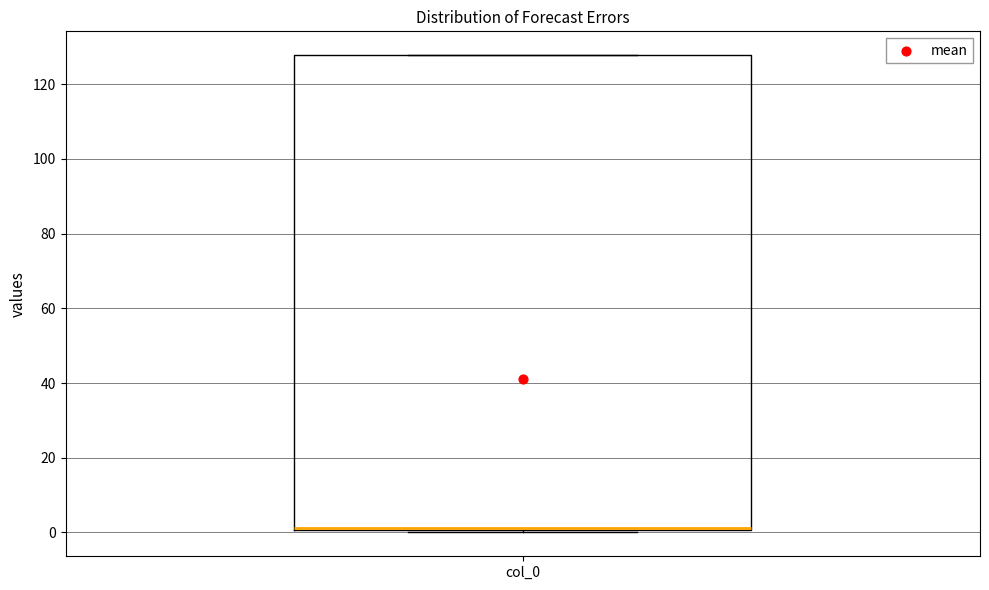

Read this box plot against the y-axis: the position of the median line, the range covered by the box, and the ends of both whiskers. The values are not printed on the chart, so give them approximately, as read against the axis.

median 2, box 0 to 128, whiskers 0 to 128